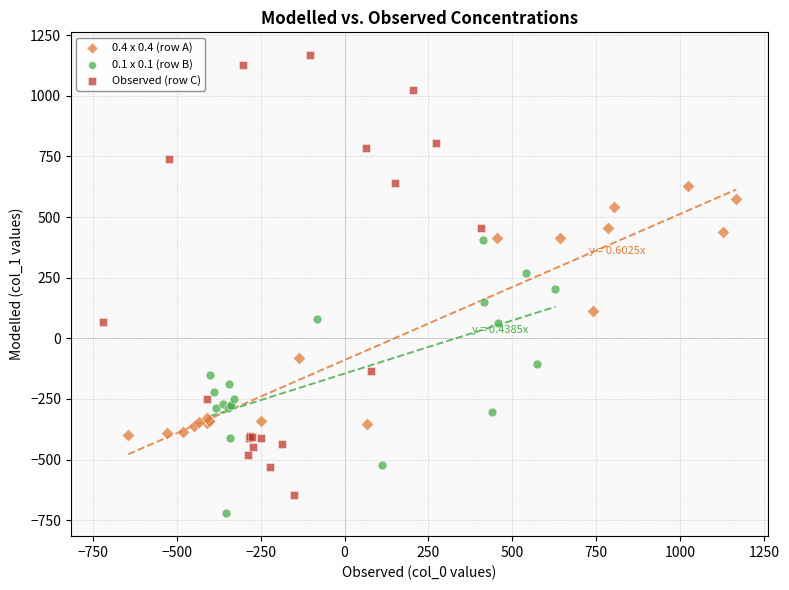

Which series reaches the maximum Y coordinate?

Observed (row C)